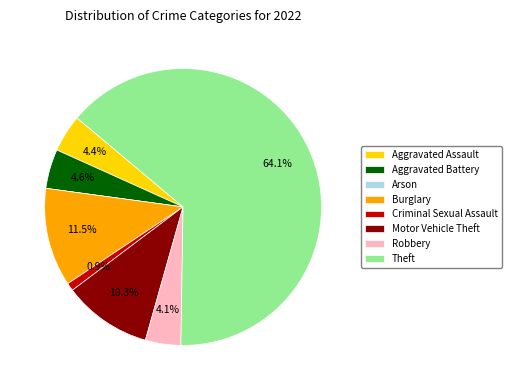

True or false: Theft accounts for 54% of the total.

False